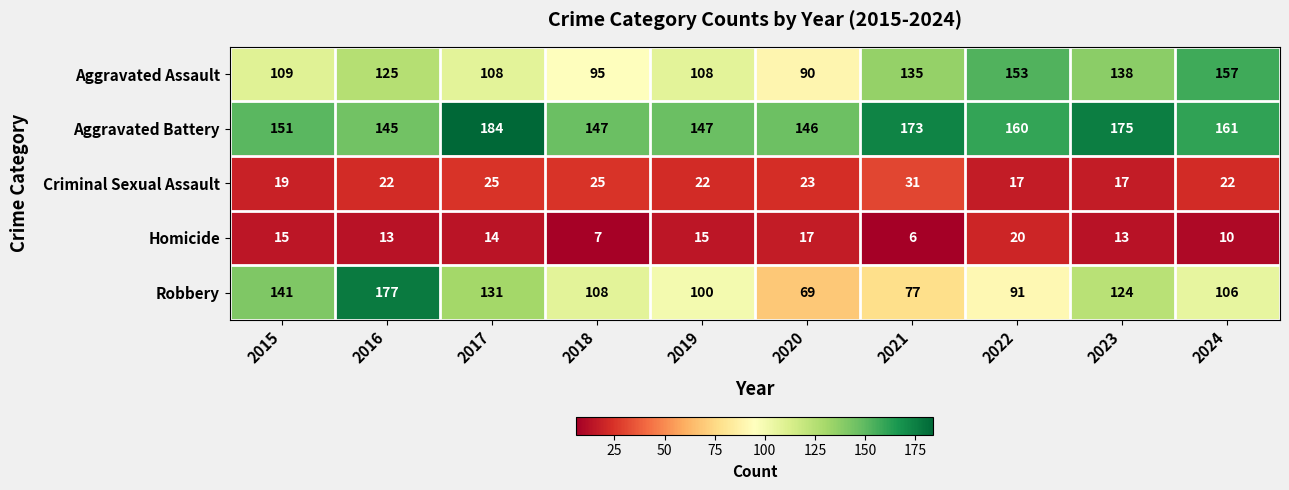

What is the sum of all Aggravated Assault values?

1218